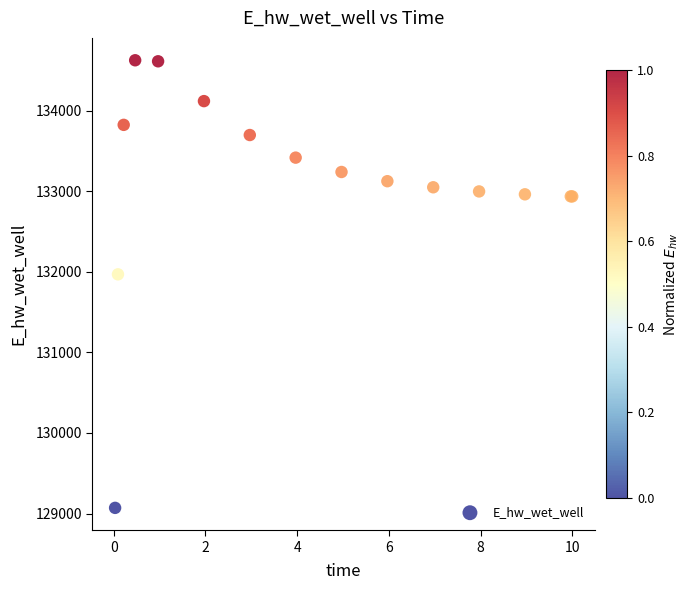

What Y value in the scatter plot is closest to 131849?

131969.9